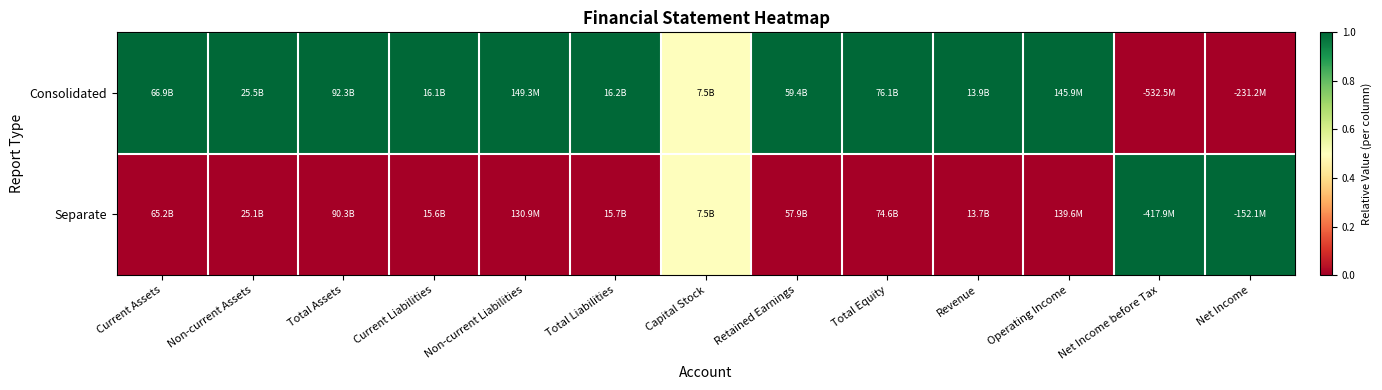

How many categories are shown in the chart?

13